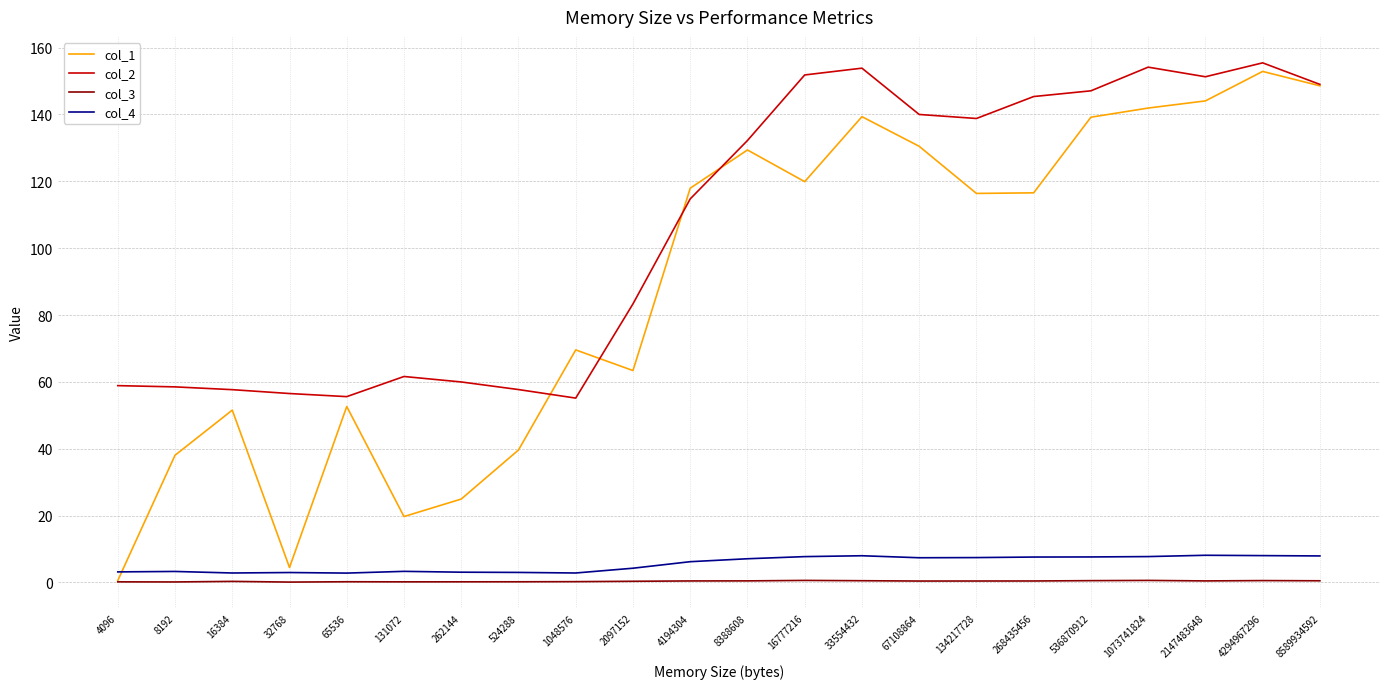

Is the value of col_2 at 65536 greater than the value of col_4 at 2097152?

Yes